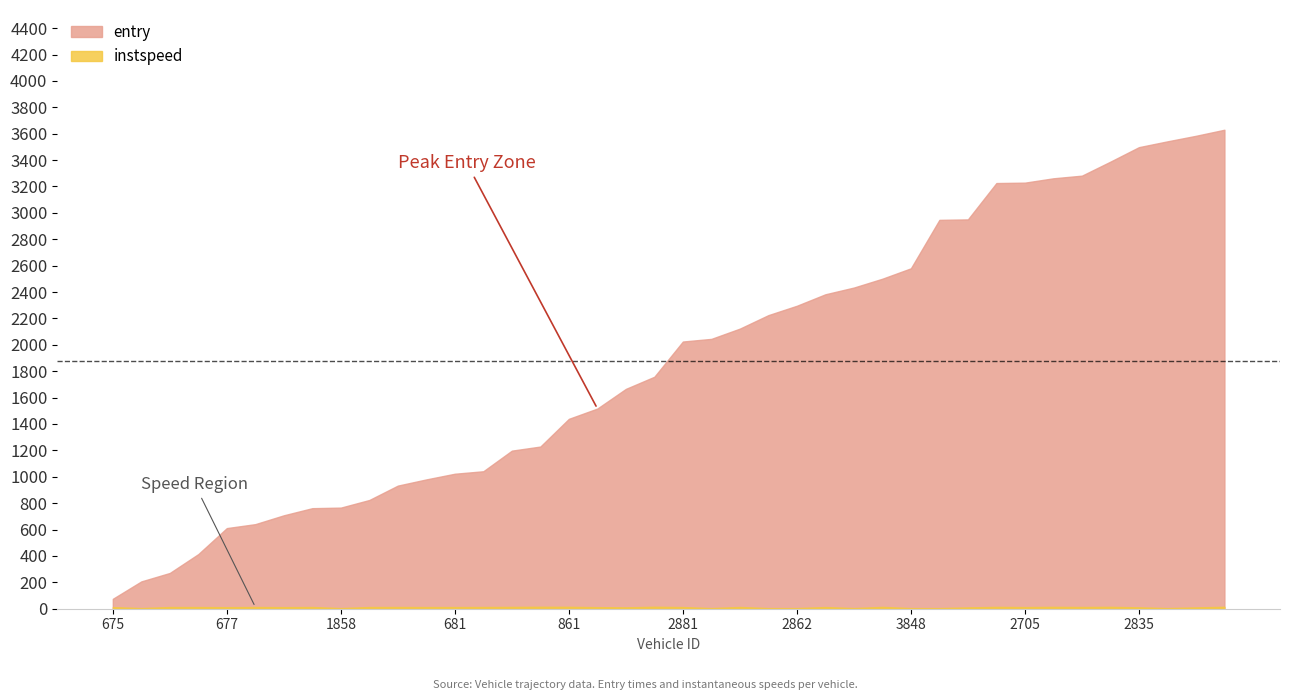

Which has a higher value, 861 or 848?

861